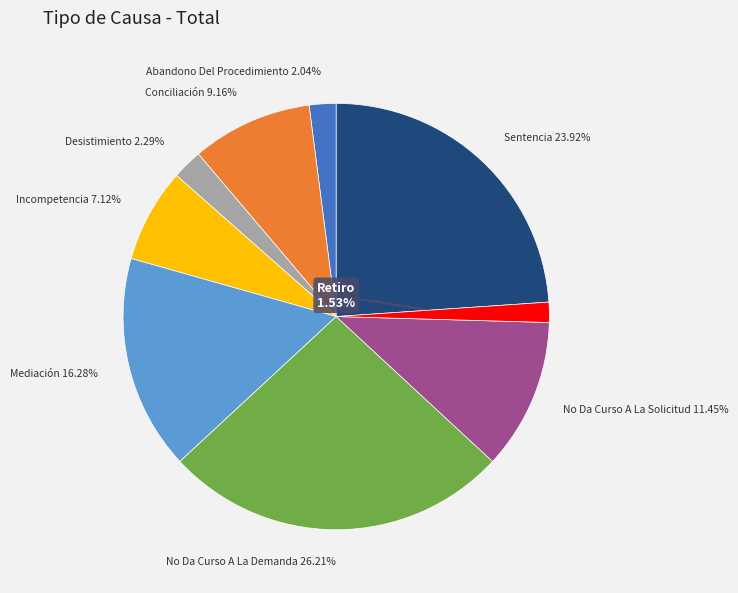

To the nearest percent, what is the average slice percentage?

11%